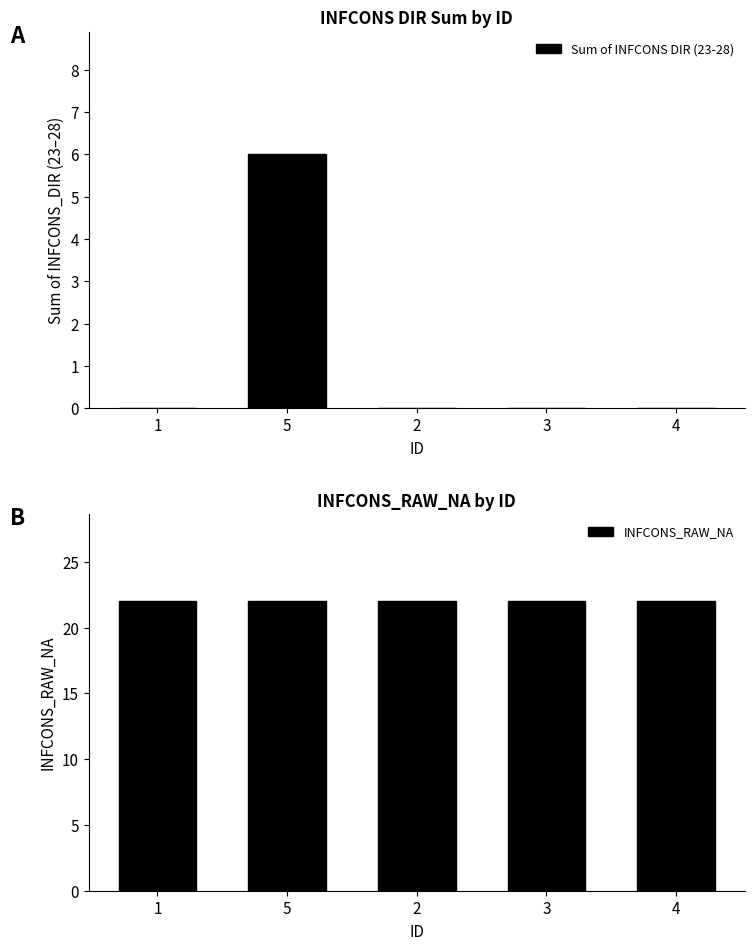

What is the maximum value for INFCONS_RAW_NA?

22